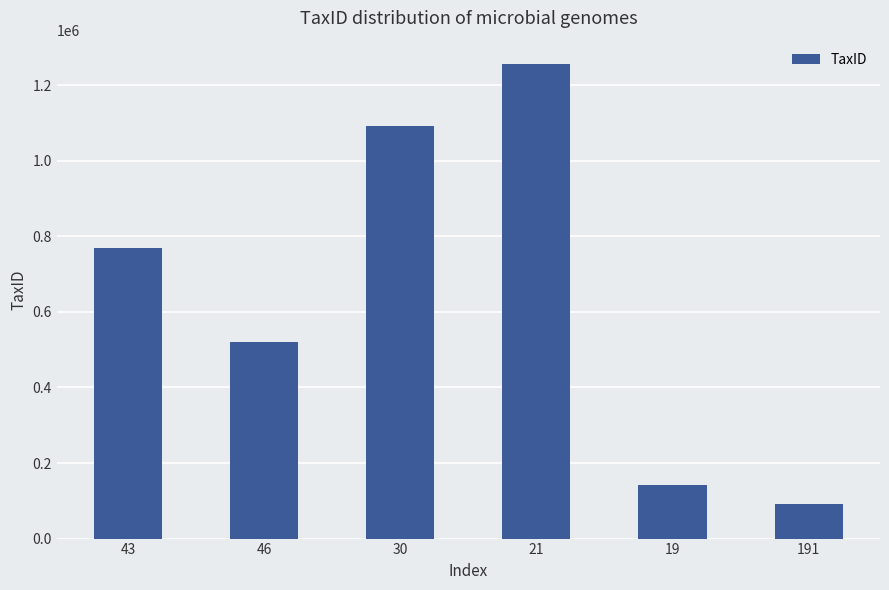

Reading left to right, transcribe all the data shown in this chart.

43=768671	46=519989	30=1091494	21=1255307	19=141679	191=90732